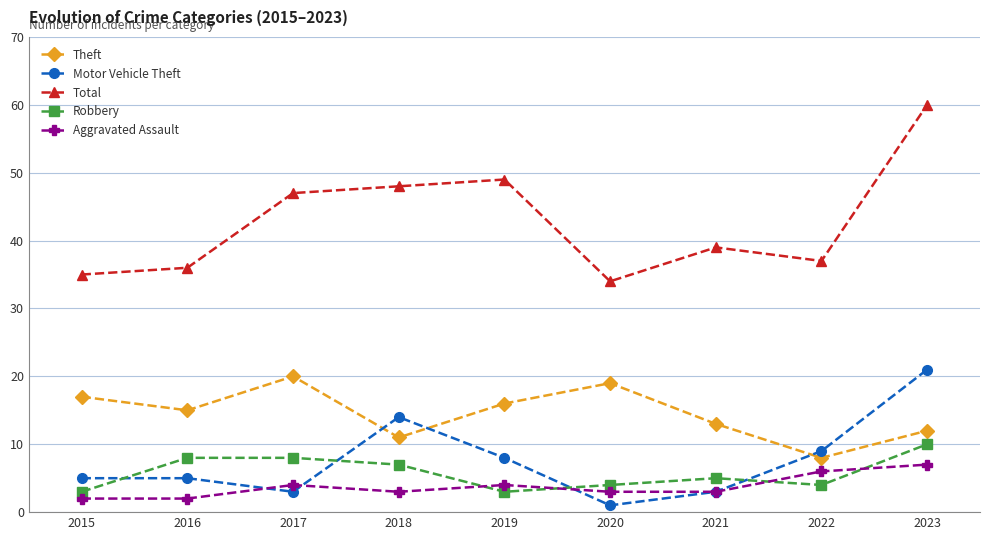

What is the difference between the Motor Vehicle Theft values at 2016 and 2018?

9